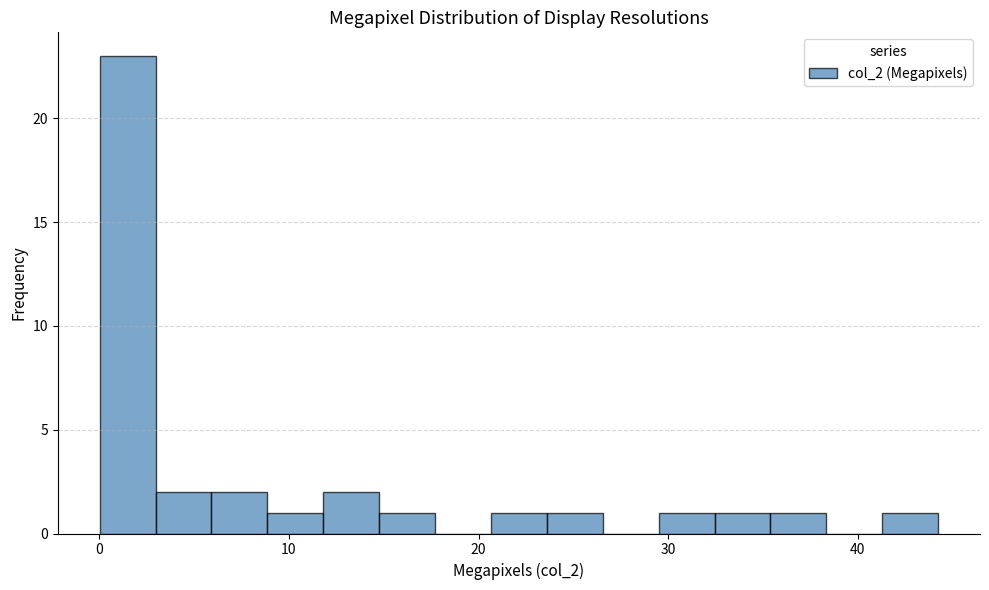

Read against the x-axis, roughly where is the centre of the tallest bar?

1